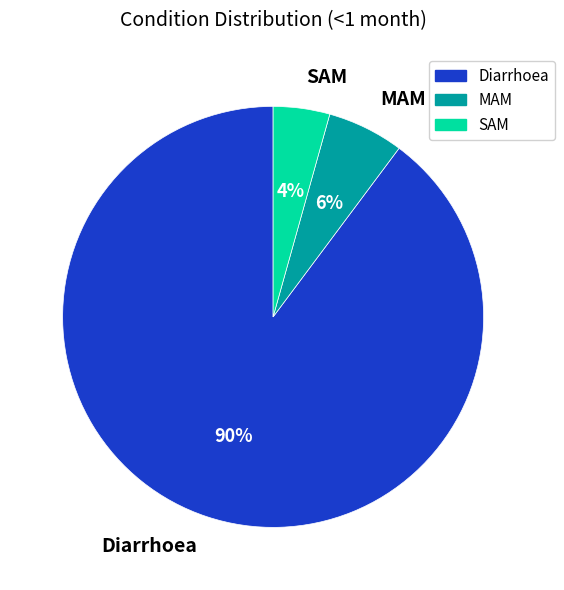

Is it true that Diarrhoea is 97% of the pie?

False